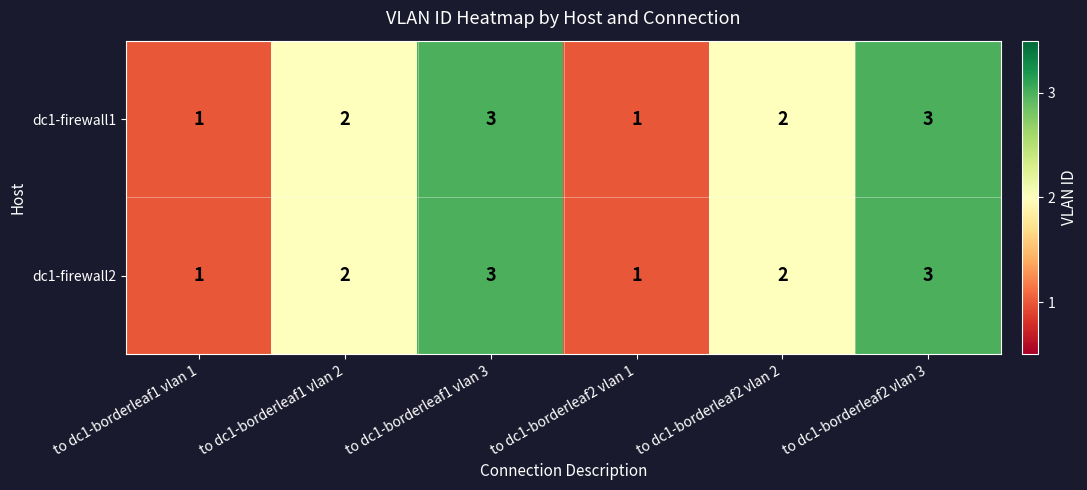

Reading left to right, transcribe all the data shown in this chart.

dc1-firewall1: to dc1-borderleaf1 vlan 1=1	to dc1-borderleaf1 vlan 2=2	to dc1-borderleaf1 vlan 3=3	to dc1-borderleaf2 vlan 1=1	to dc1-borderleaf2 vlan 2=2	to dc1-borderleaf2 vlan 3=3
dc1-firewall2: to dc1-borderleaf1 vlan 1=1	to dc1-borderleaf1 vlan 2=2	to dc1-borderleaf1 vlan 3=3	to dc1-borderleaf2 vlan 1=1	to dc1-borderleaf2 vlan 2=2	to dc1-borderleaf2 vlan 3=3